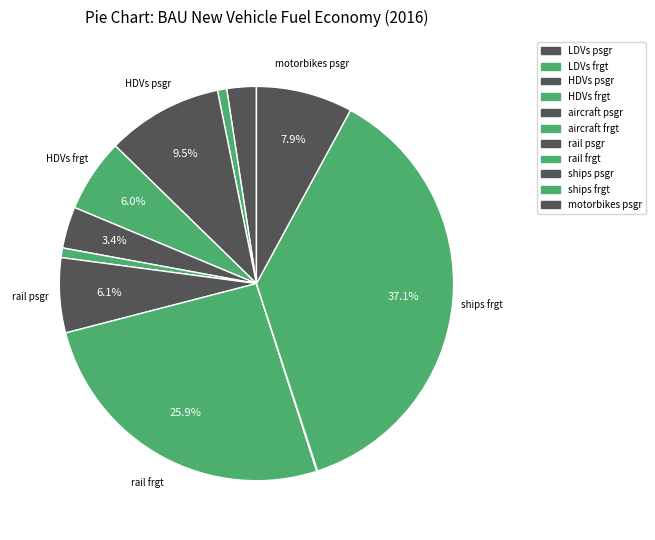

Rank the categories by value from lowest to highest.

ships psgr, LDVs frgt, aircraft frgt, LDVs psgr, aircraft psgr, HDVs frgt, rail psgr, motorbikes psgr, HDVs psgr, rail frgt, ships frgt